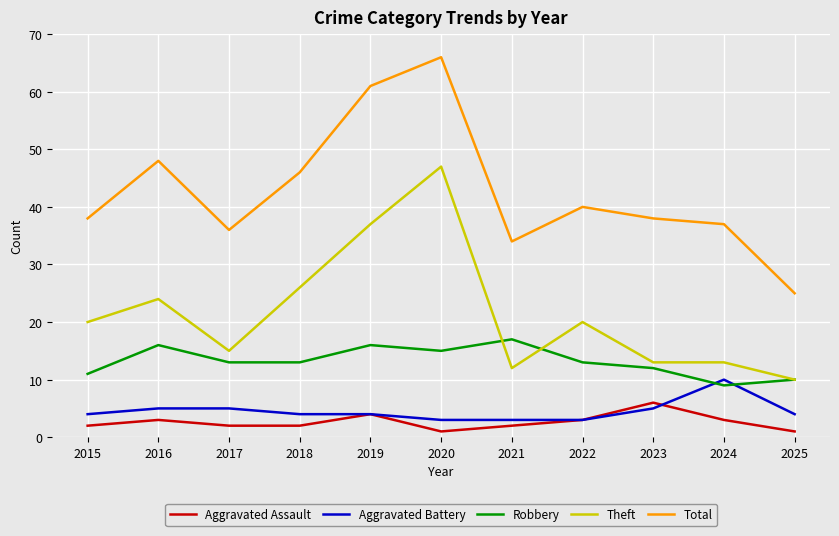

Which series has the largest total across all categories?

Total